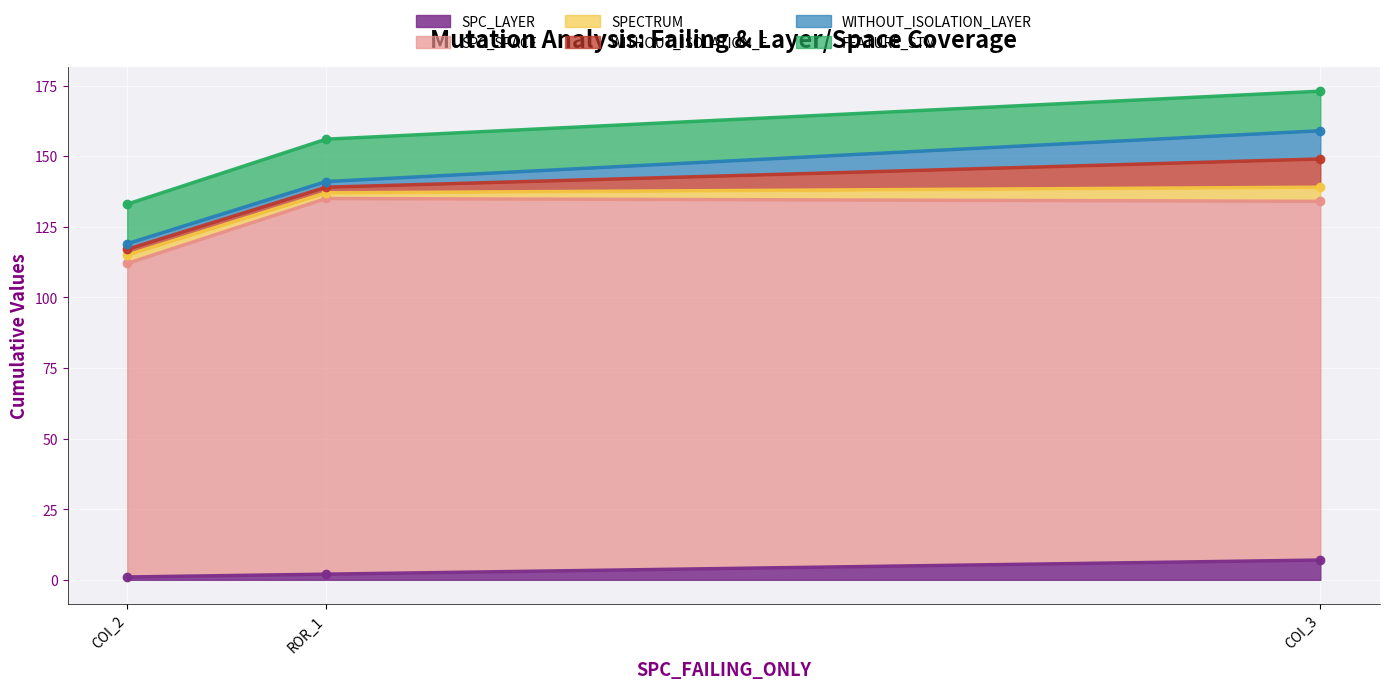

What is the highest value of the SPC_LAYER series?

7